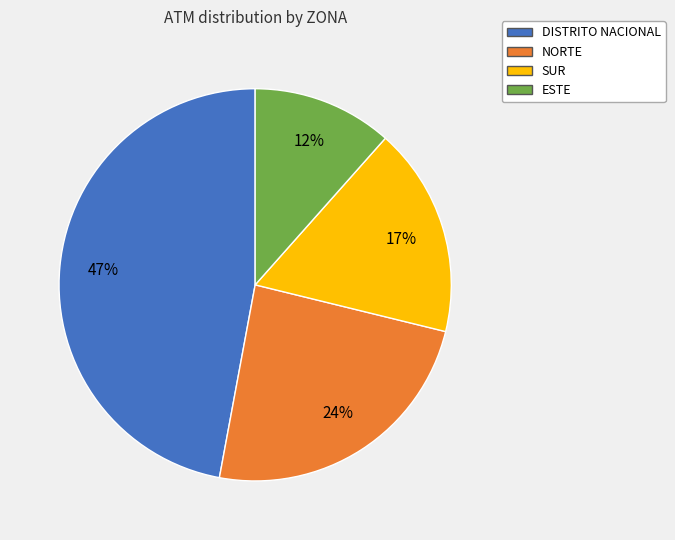

Which has a higher value, DISTRITO NACIONAL or SUR?

DISTRITO NACIONAL